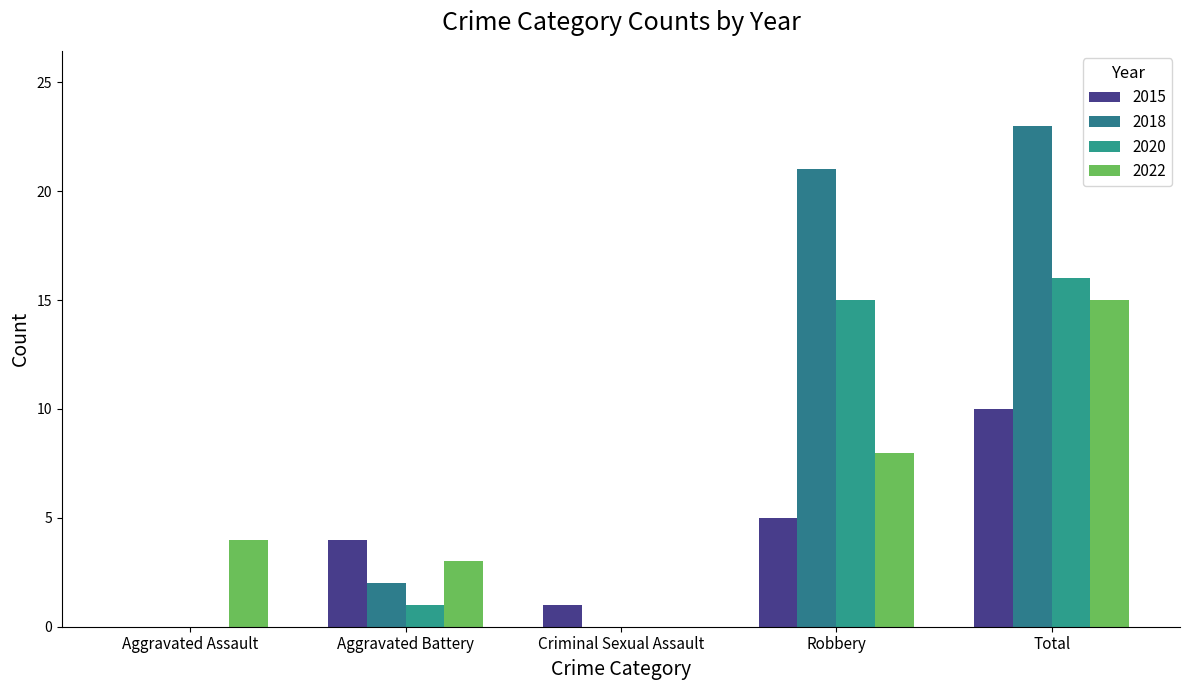

How many positive values does the 2022 series have?

4